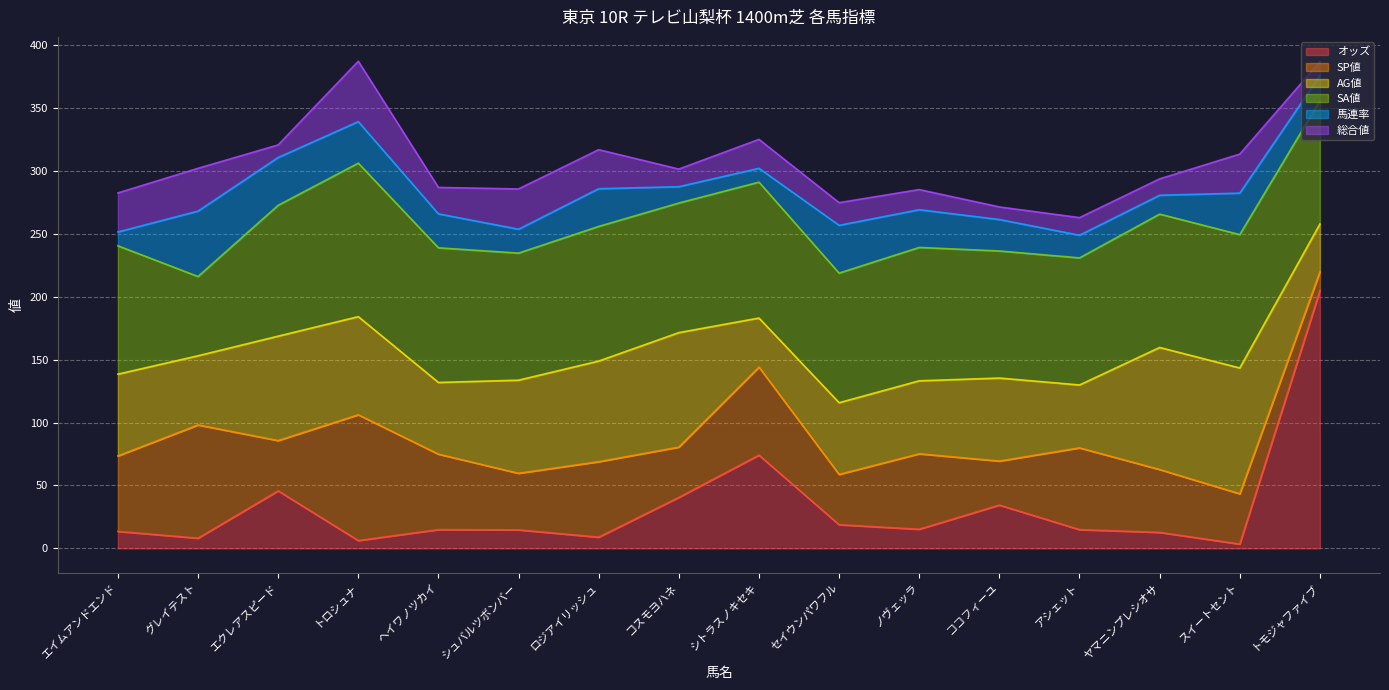

Is it true that SP値 equals 116.5 at シトラスノキセキ?

False